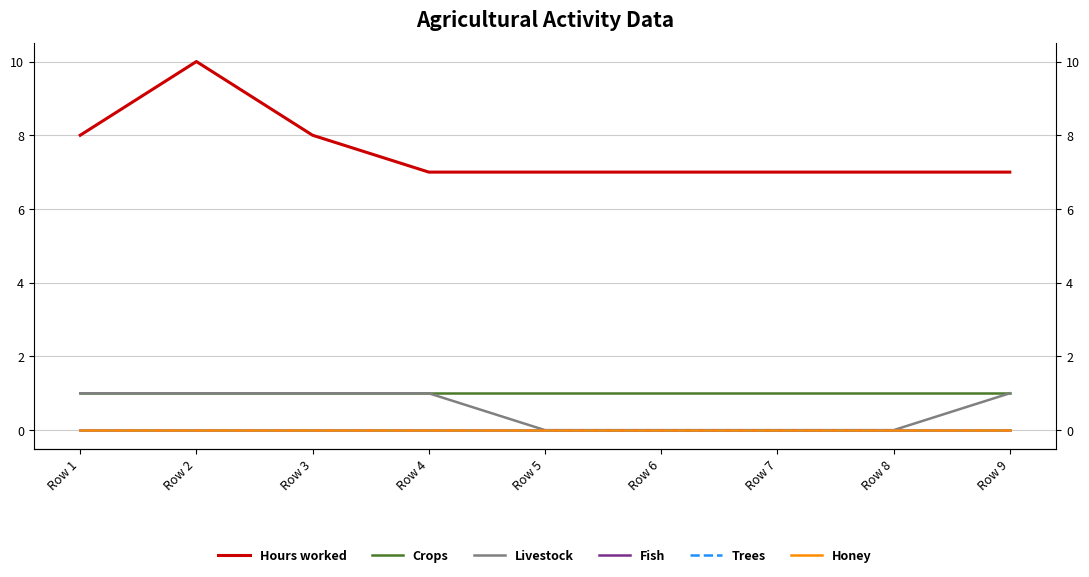

The value of Trees at Row 4 is 0. True or false?

True